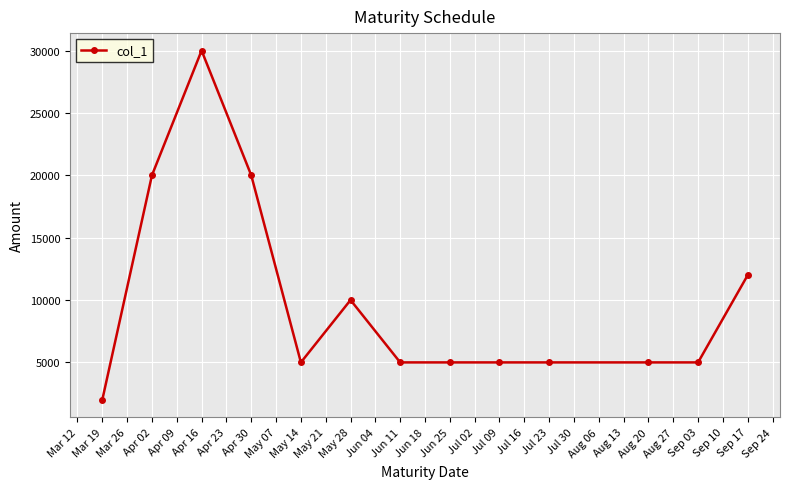

The chart shows a value of 33609 at Apr 02. True or false?

False